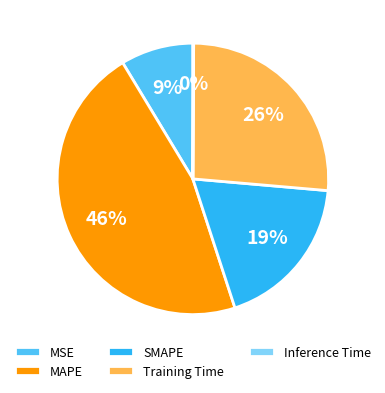

To the nearest percent, what is the difference between the largest and smallest slice percentages?

46%